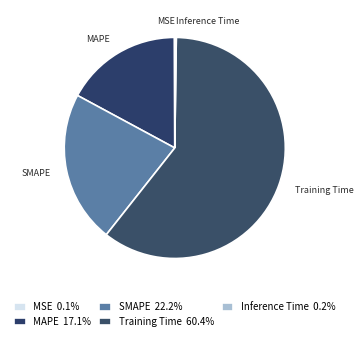

Does Training Time account for over 50% of the chart?

Yes